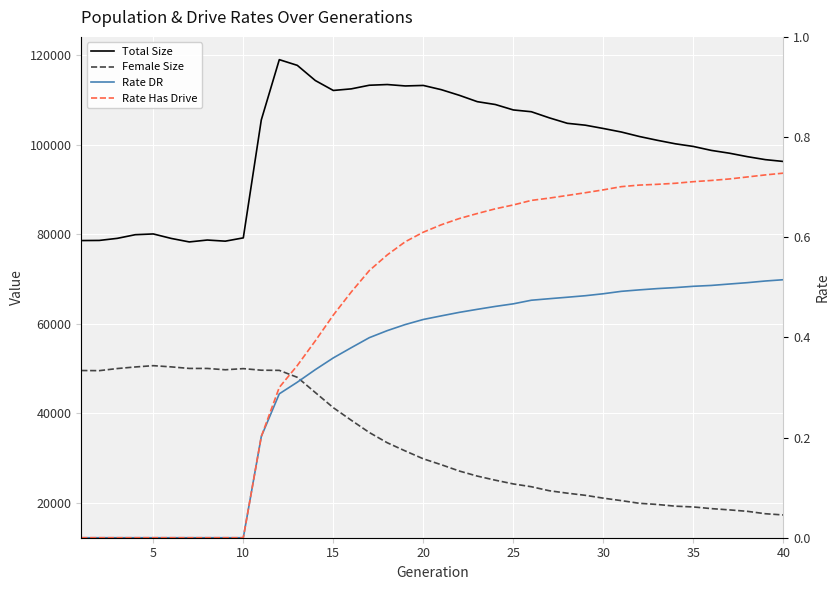

True or false: Female Size has more than 0 interior local peaks.

True